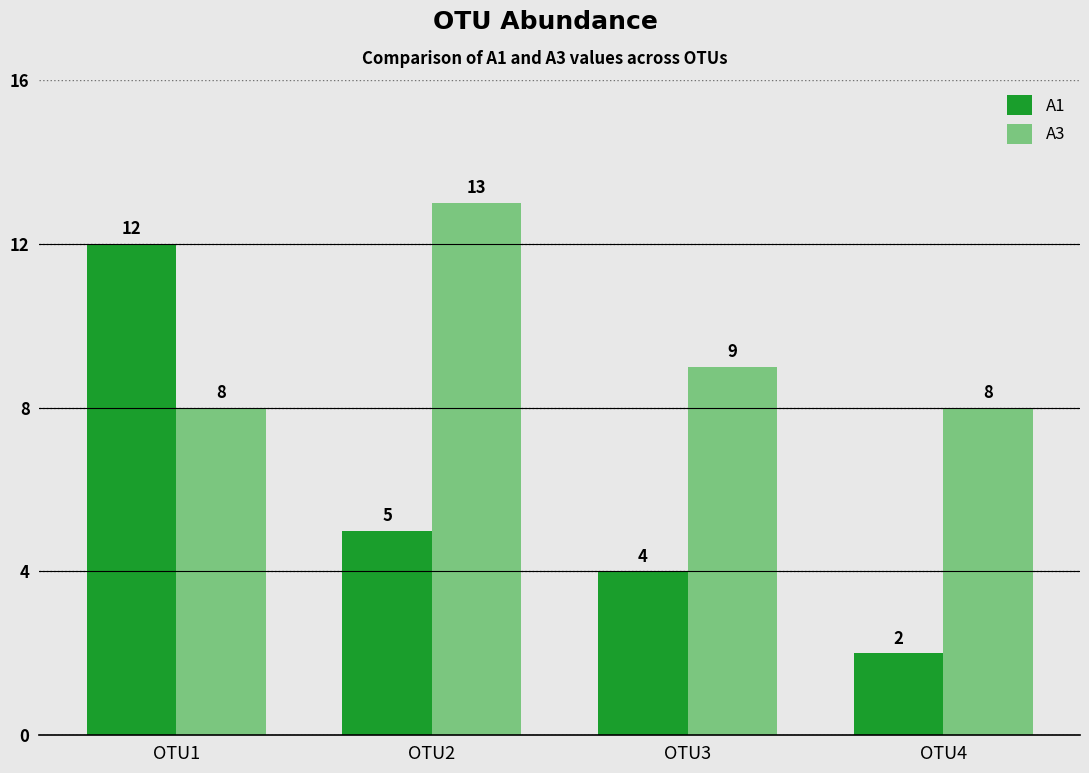

Which series changed the most between OTU1 and OTU3?

A1